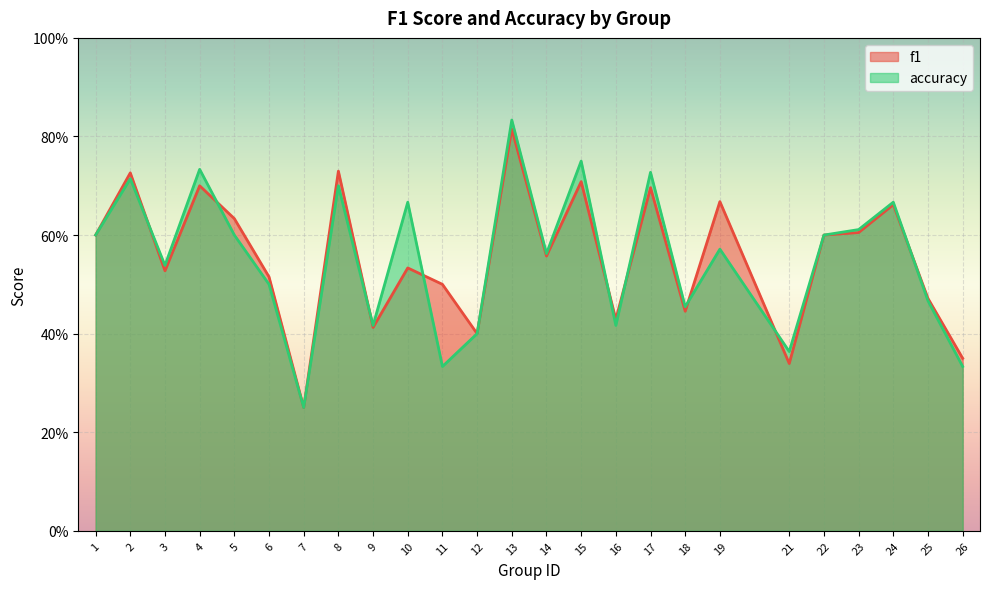

What is the value of the accuracy point at the 14th from the left?

0.6